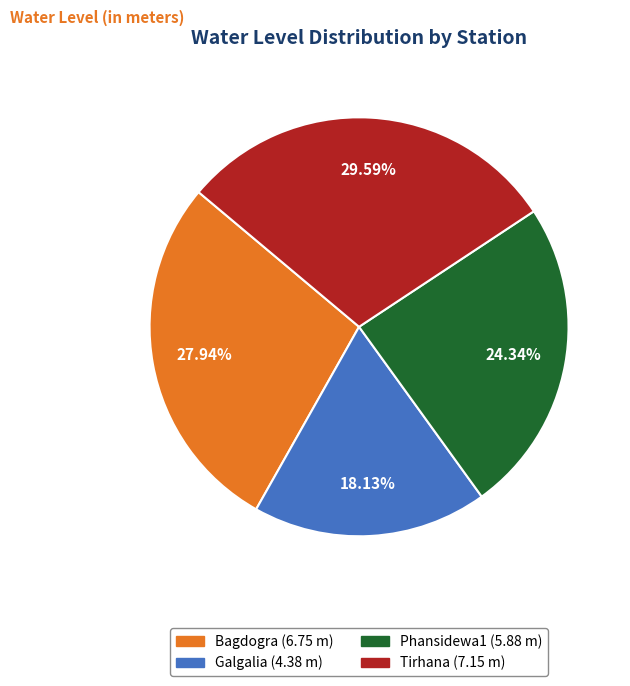

To the nearest percent, what portion does Galgalia represent?

18%